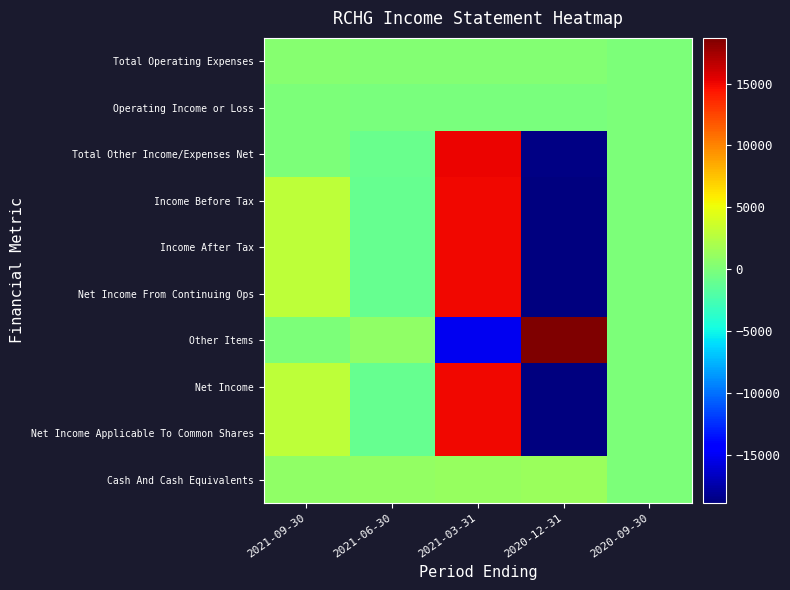

Reading left to right, what are all the values shown in this chart?

Total Operating Expenses: 2021-09-30=400	2021-06-30=200	2021-03-31=200	2020-12-31=200	2020-09-30=0
Operating Income or Loss: 2021-09-30=0	2021-06-30=-200	2021-03-31=-200	2020-12-31=-200	2020-09-30=0
Total Other Income/Expenses Net: 2021-09-30=0	2021-06-30=-900	2021-03-31=15100	2020-12-31=-18700	2020-09-30=0
Income Before Tax: 2021-09-30=2900	2021-06-30=-1100	2021-03-31=14900	2020-12-31=-18900	2020-09-30=0
Income After Tax: 2021-09-30=2900	2021-06-30=-1100	2021-03-31=14900	2020-12-31=-18900	2020-09-30=0
Net Income From Continuing Ops: 2021-09-30=2900	2021-06-30=-1100	2021-03-31=14900	2020-12-31=-18900	2020-09-30=0
Other Items: 2021-09-30=0	2021-06-30=900	2021-03-31=-15100	2020-12-31=18700	2020-09-30=0
Net Income: 2021-09-30=2900	2021-06-30=-1100	2021-03-31=14900	2020-12-31=-18900	2020-09-30=0
Net Income Applicable To Common Shares: 2021-09-30=2900	2021-06-30=-1100	2021-03-31=14900	2020-12-31=-18900	2020-09-30=0
Cash And Cash Equivalents: 2021-09-30=800	2021-06-30=1000	2021-03-31=1100	2020-12-31=1300	2020-09-30=0